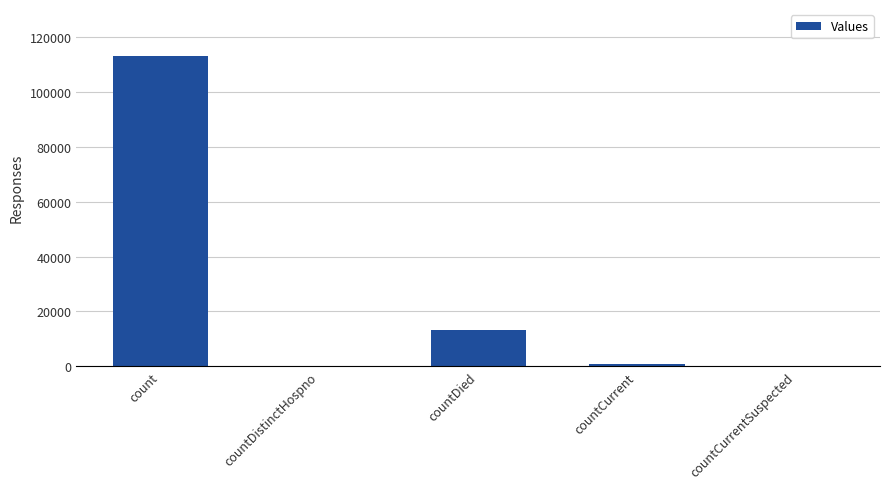

Reading left to right, what are all the values shown in this chart?

count=113159	countDistinctHospno=0	countDied=13203	countCurrent=959	countCurrentSuspected=0